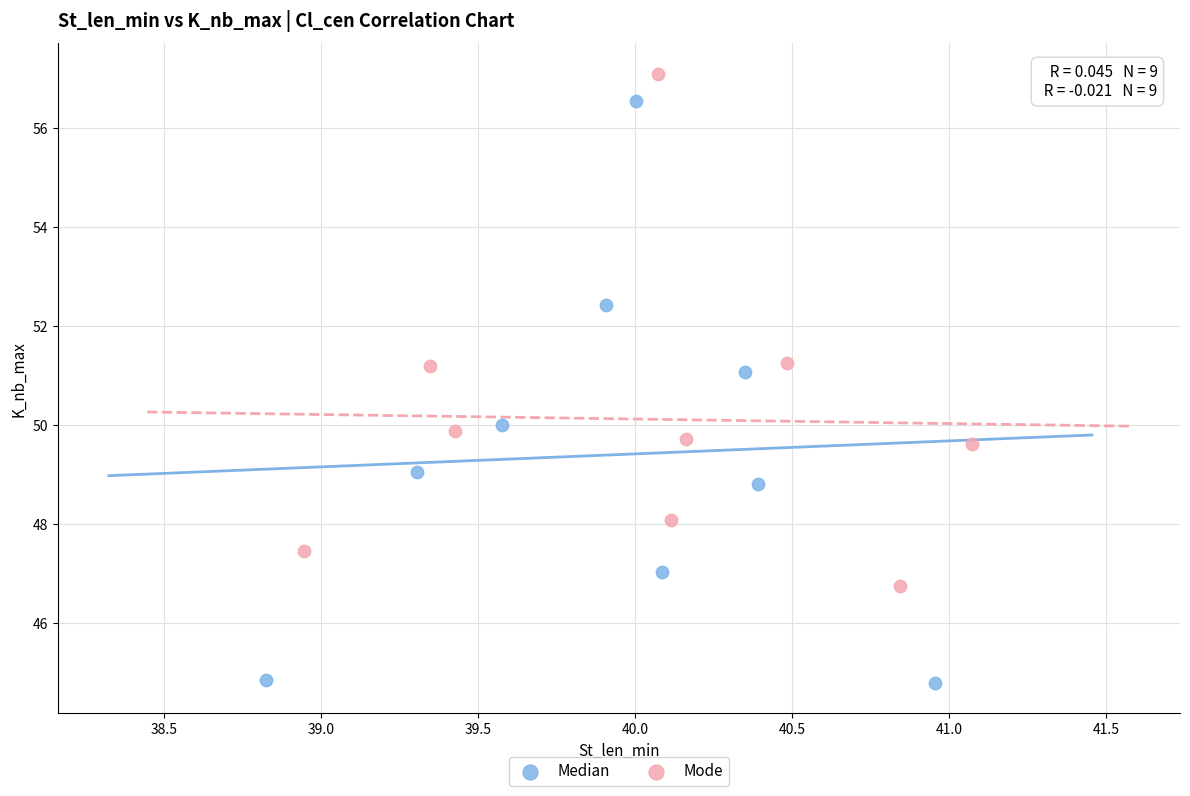

Which series contains the lowest Y value?

Median